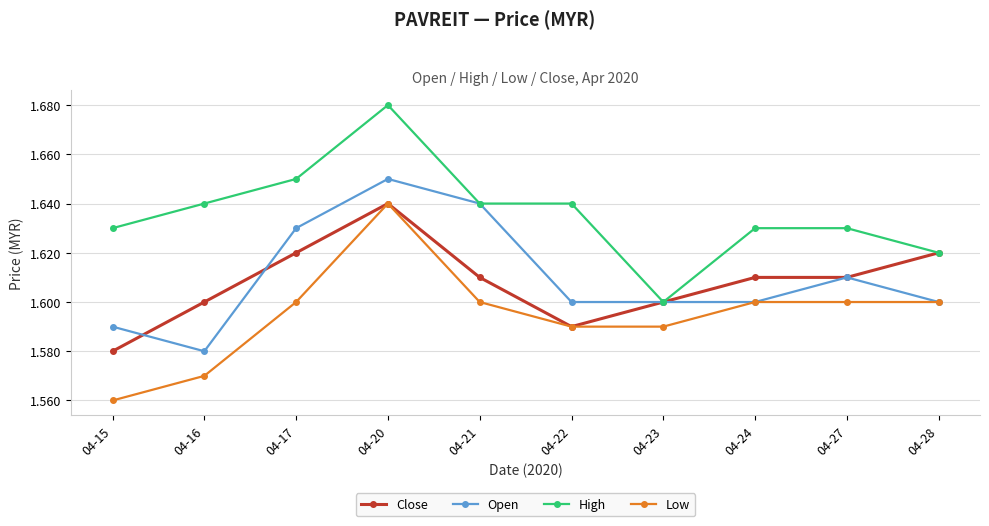

Where is the first local maximum for Open?

04-20